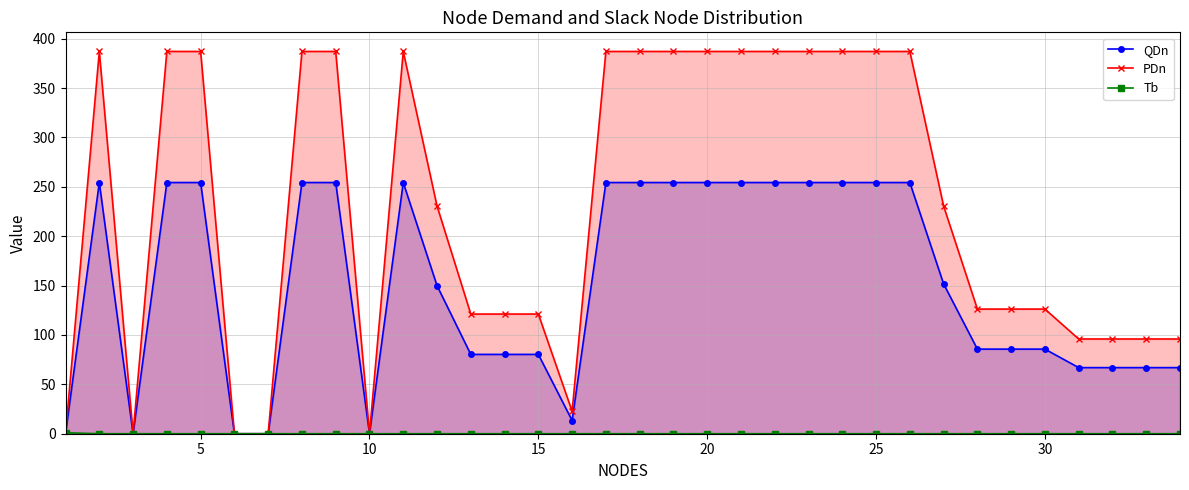

At how many categories does at least one series exceed 342?

16